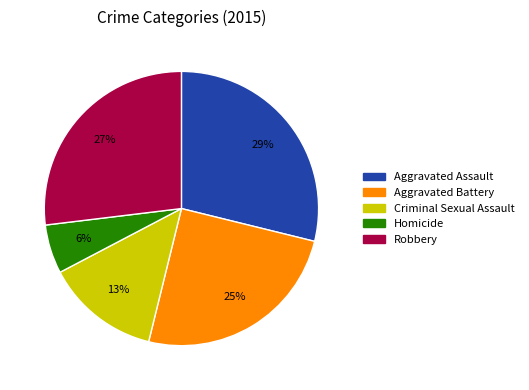

Which slice is the largest?

Aggravated Assault